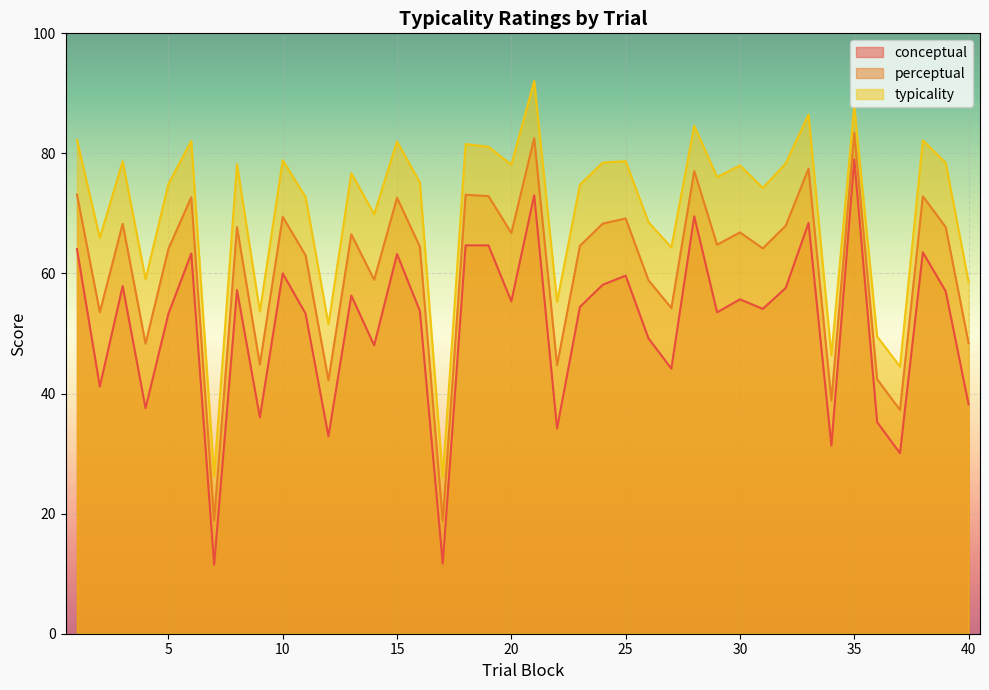

Count the number of data series in this chart.

3